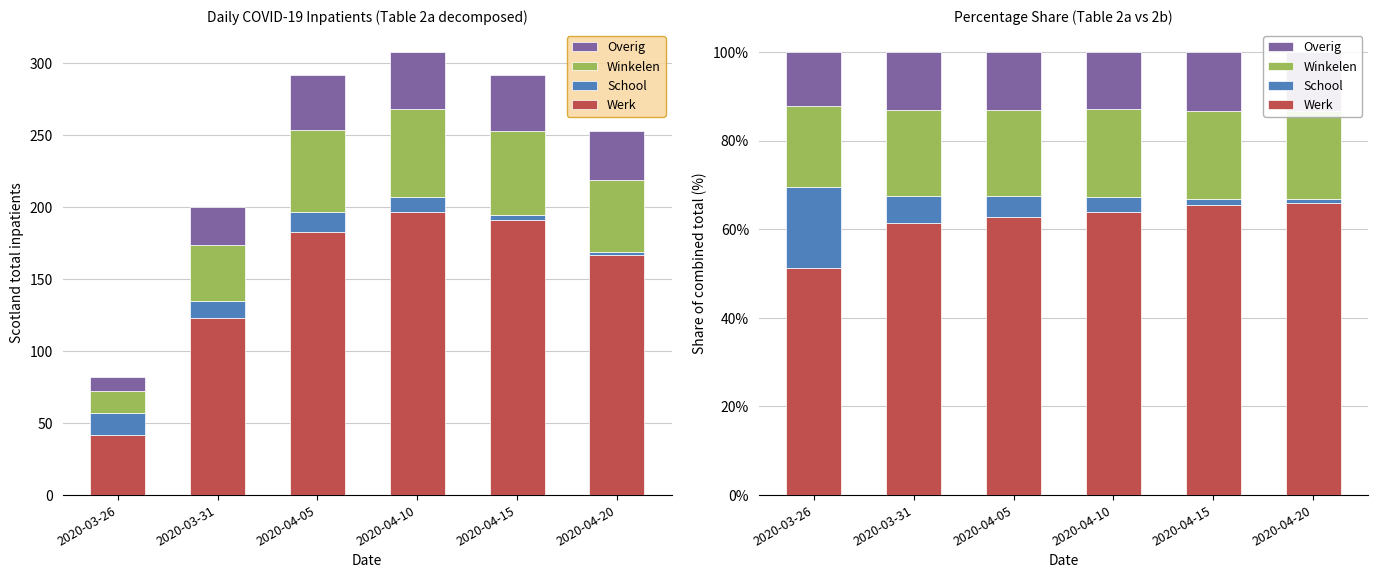

What is the difference between the highest and lowest values at 2020-04-05?

57.9